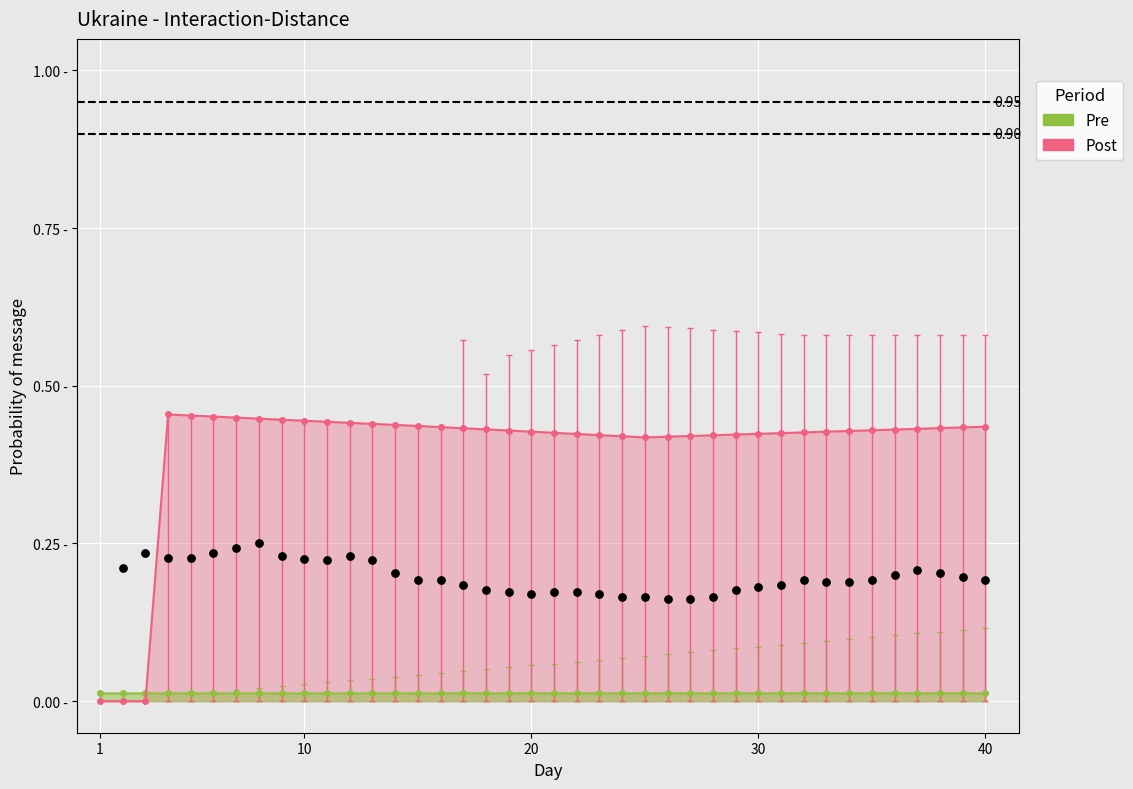

Which series has the largest total across all categories?

Post